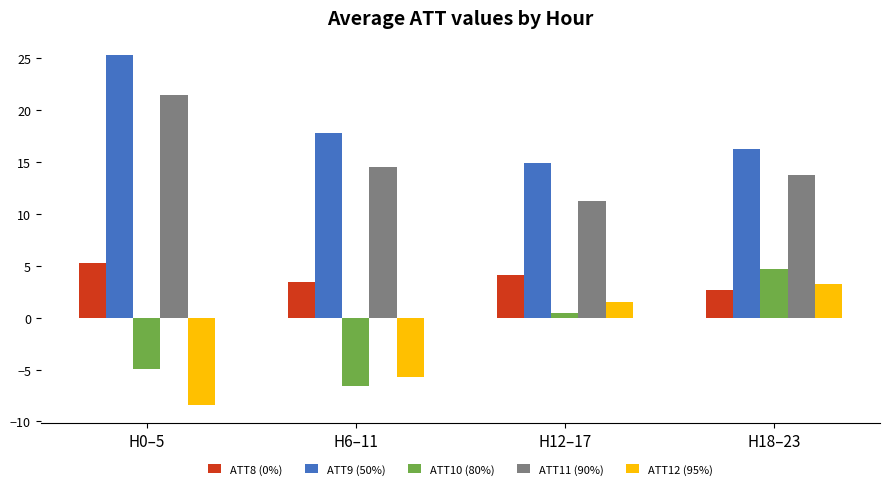

How many series are shown in this chart?

5